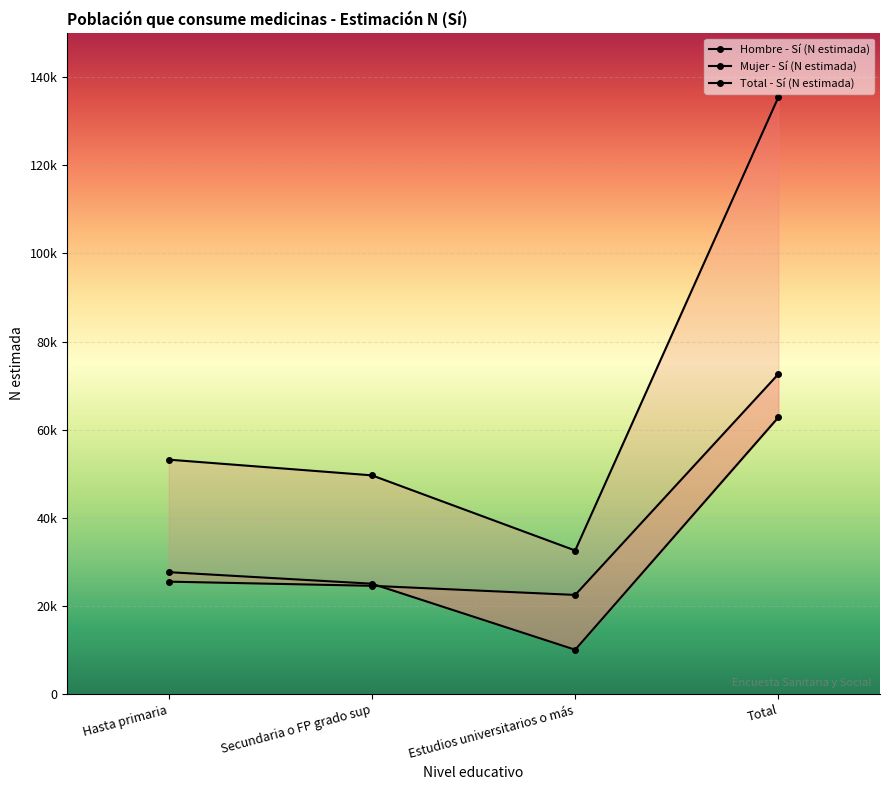

List the labels in order of Hombre - Sí (N estimada) value, largest first.

Total, Hasta primaria, Secundaria o FP grado sup, Estudios universitarios o más